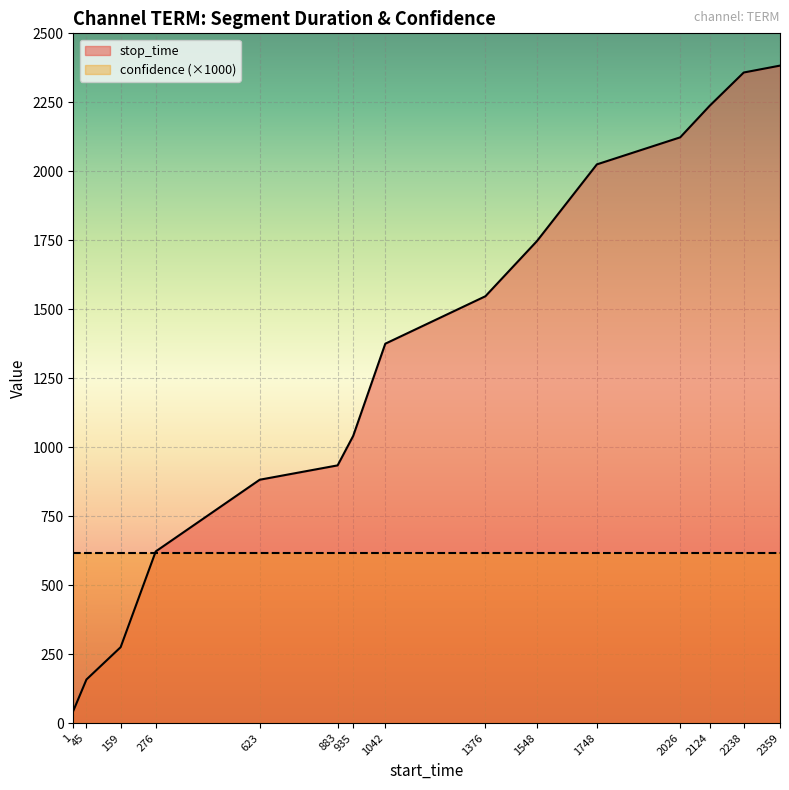

True or false: there are more than 0 points higher than both neighbors.

False